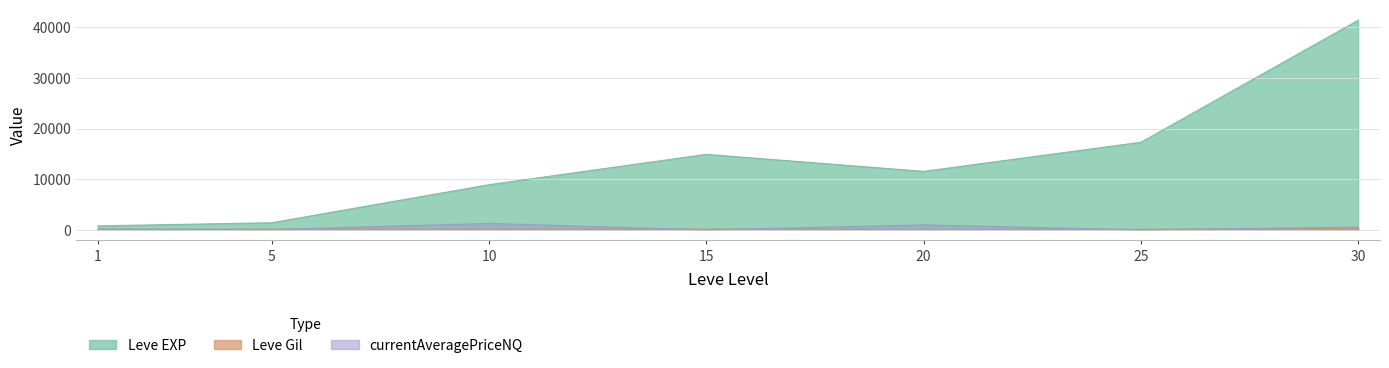

Which series has the widest spread of values?

Leve EXP